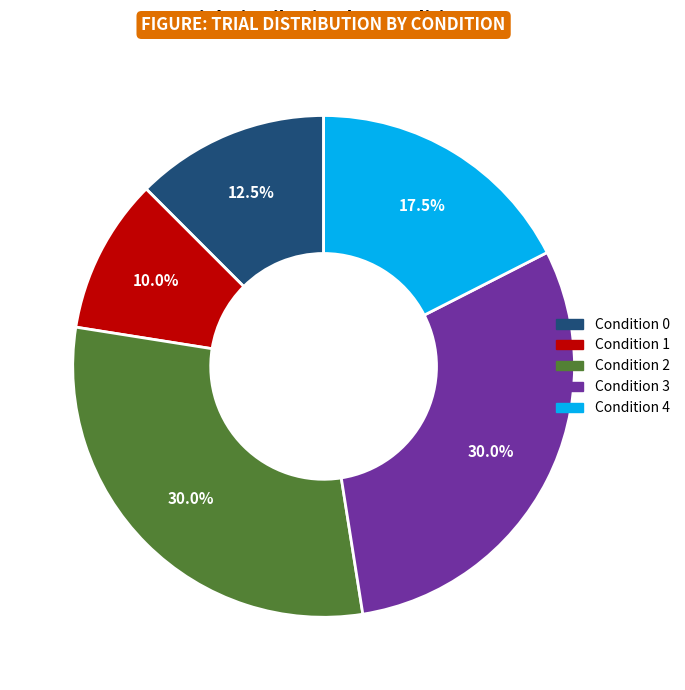

Does any single category account for the majority?

No